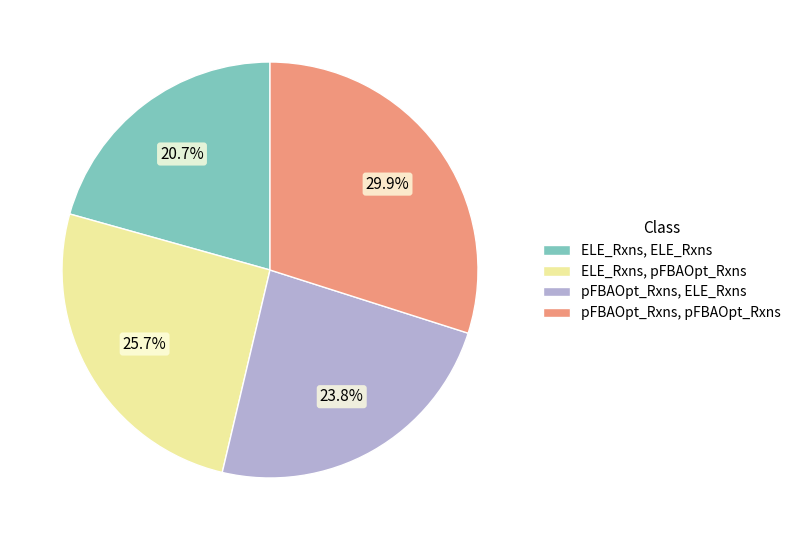

How many slices are in this pie chart?

4